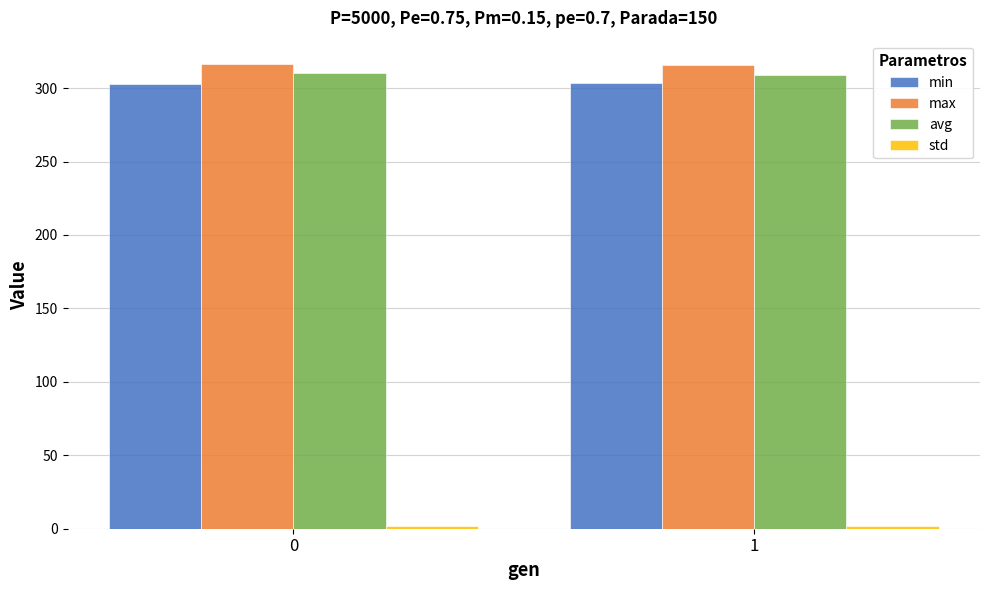

What is the value of the avg bar at the 2nd from the left?

309.1